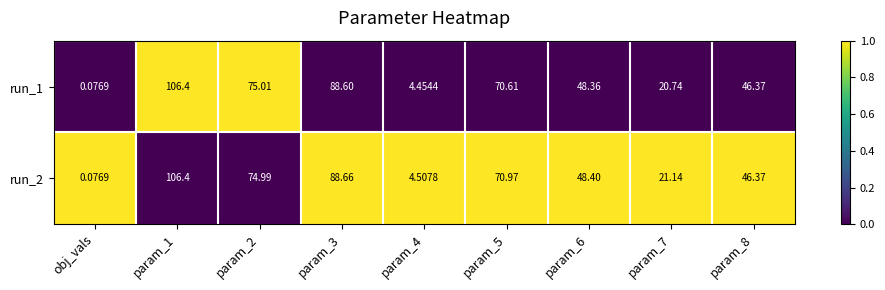

Which category has the lowest value in the run_2 series?

obj_vals